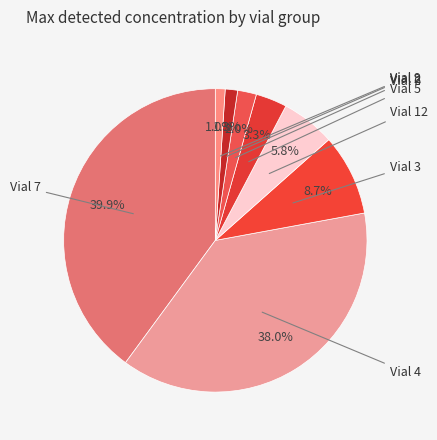

How many slices are in this pie chart?

8